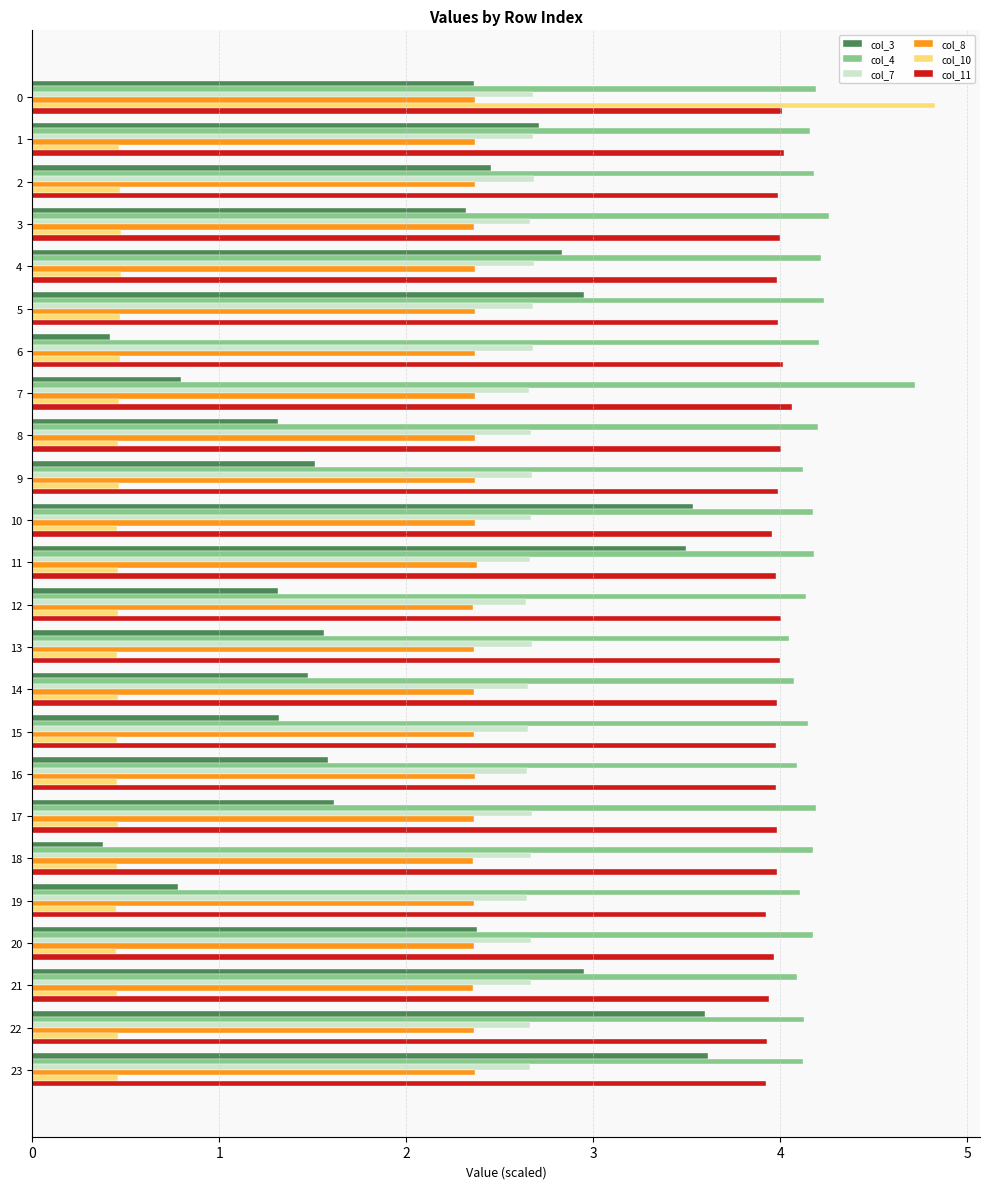

What is the average value of the col_8 series?

2.4